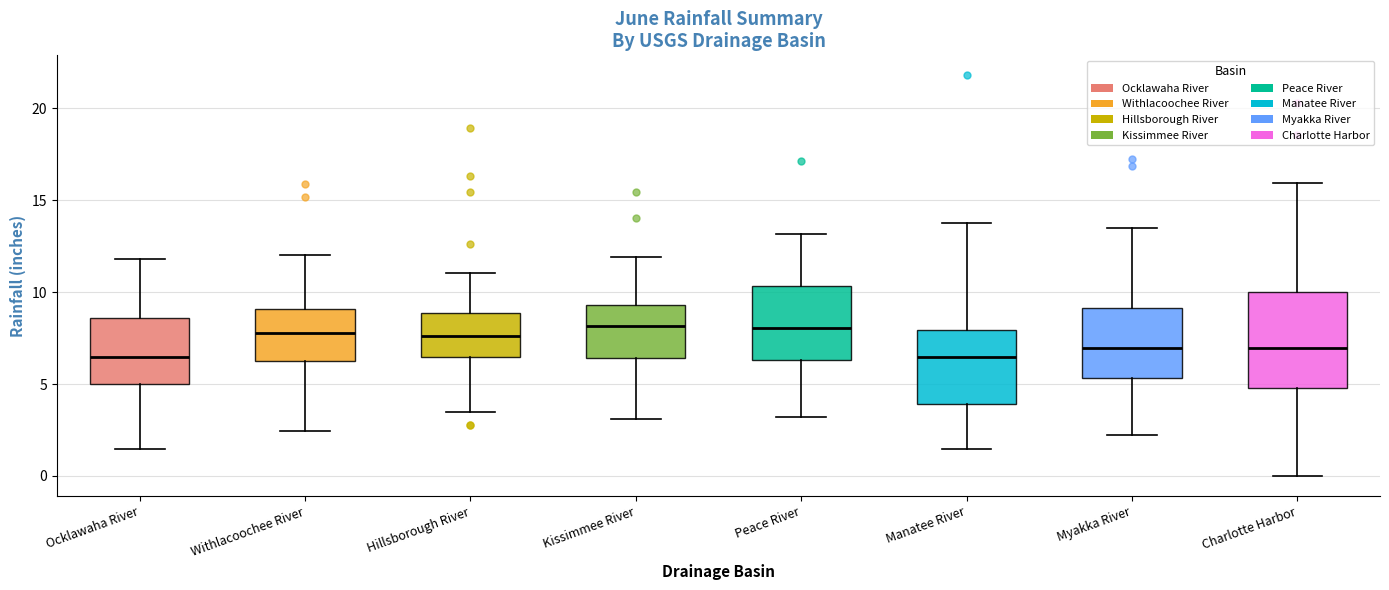

Reading left to right, transcribe this box plot: for each box, give where its median line is, the range the box spans, and where its two whiskers end, as read against the y-axis. The values are not printed on the chart, so give them approximately, as read against the axis.

Ocklawaha River: median 6.5, box 5.0 to 8.5, whiskers 1.5 to 12.0
Withlacoochee River: median 8.0, box 6.5 to 9.0, whiskers 2.5 to 12.0
Hillsborough River: median 7.5, box 6.5 to 9.0, whiskers 3.5 to 11.0
Kissimmee River: median 8.0, box 6.5 to 9.5, whiskers 3.0 to 12.0
Peace River: median 8.0, box 6.5 to 10.5, whiskers 3.0 to 13.0
Manatee River: median 6.5, box 4.0 to 8.0, whiskers 1.5 to 14.0
Myakka River: median 7.0, box 5.5 to 9.0, whiskers 2.0 to 13.5
Charlotte Harbor: median 7.0, box 5.0 to 10.0, whiskers 0.0 to 16.0